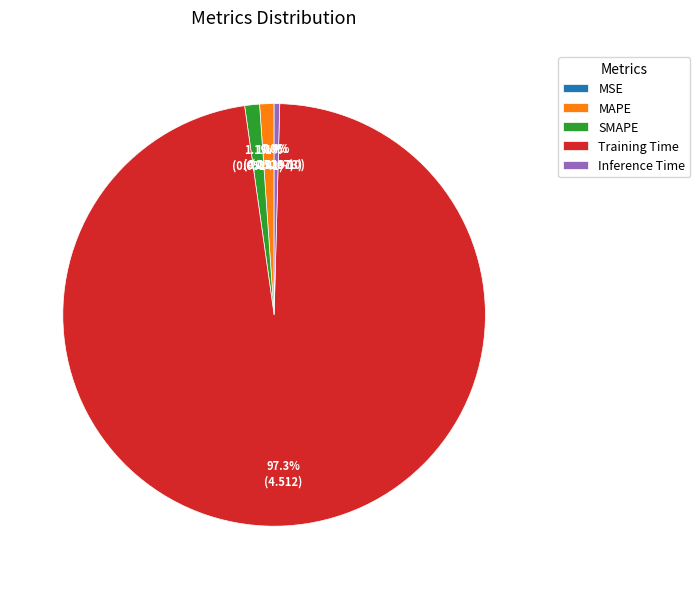

Count the number of slices in the pie.

5